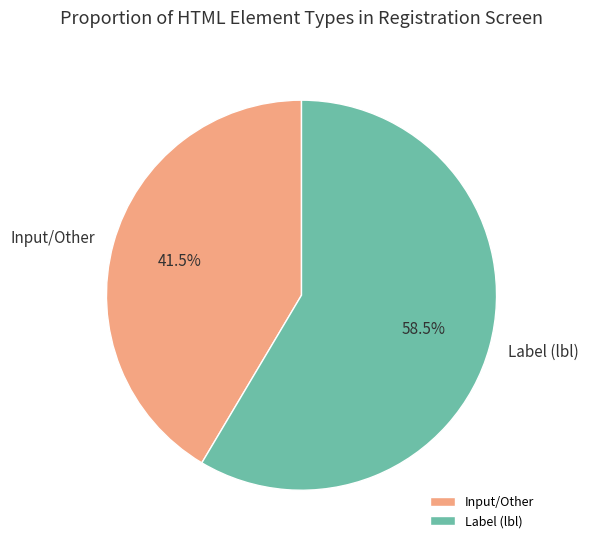

Does any single category account for the majority?

Yes